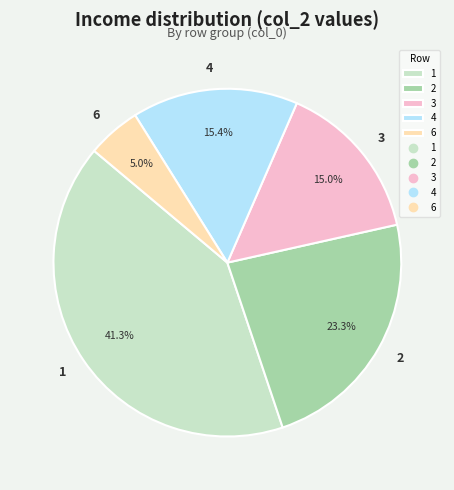

What percentage is the 3 slice, to the nearest percent?

15%